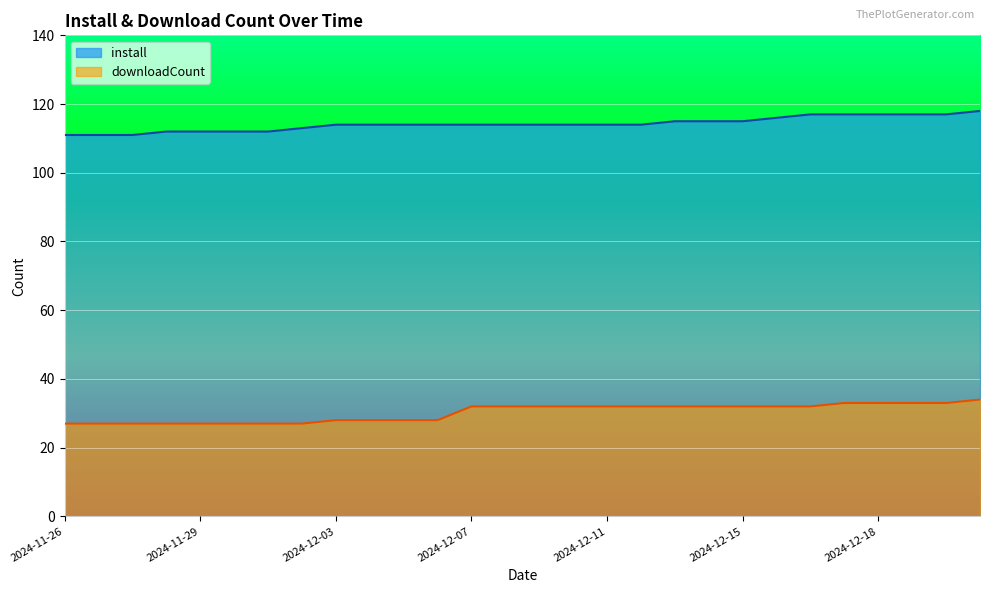

Reading right to left, list all the values displayed in this chart.

install: 118	117	117	117	117	117	116	115	115	115	114	114	114	114	114	114	114	114	114	114	113	112	112	112	112	111	111	111
downloadCount: 34	33	33	33	33	32	32	32	32	32	32	32	32	32	32	32	28	28	28	28	27	27	27	27	27	27	27	27